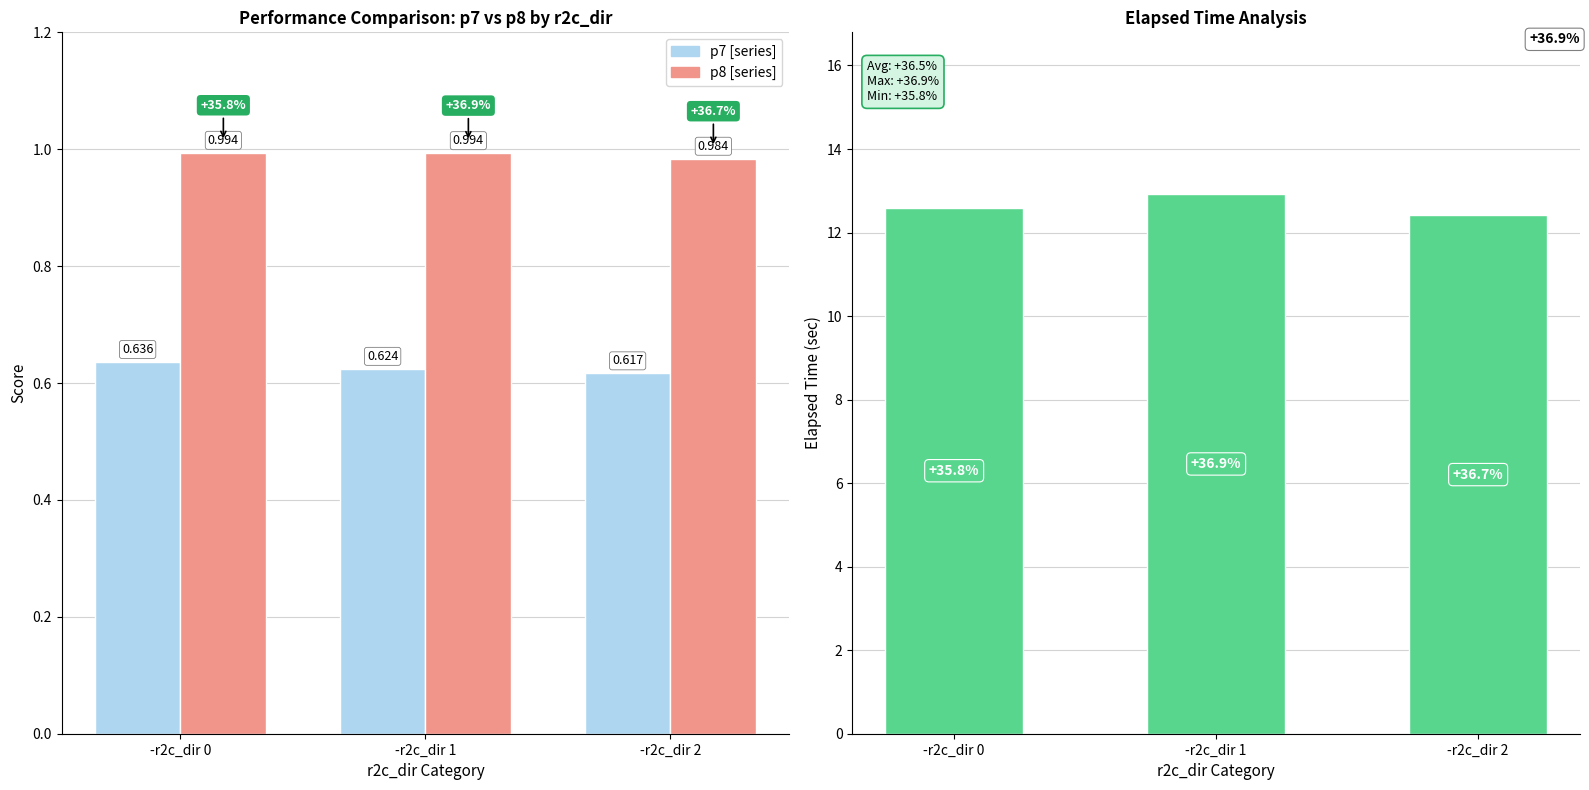

What is the average value of the p7 values series?

0.6